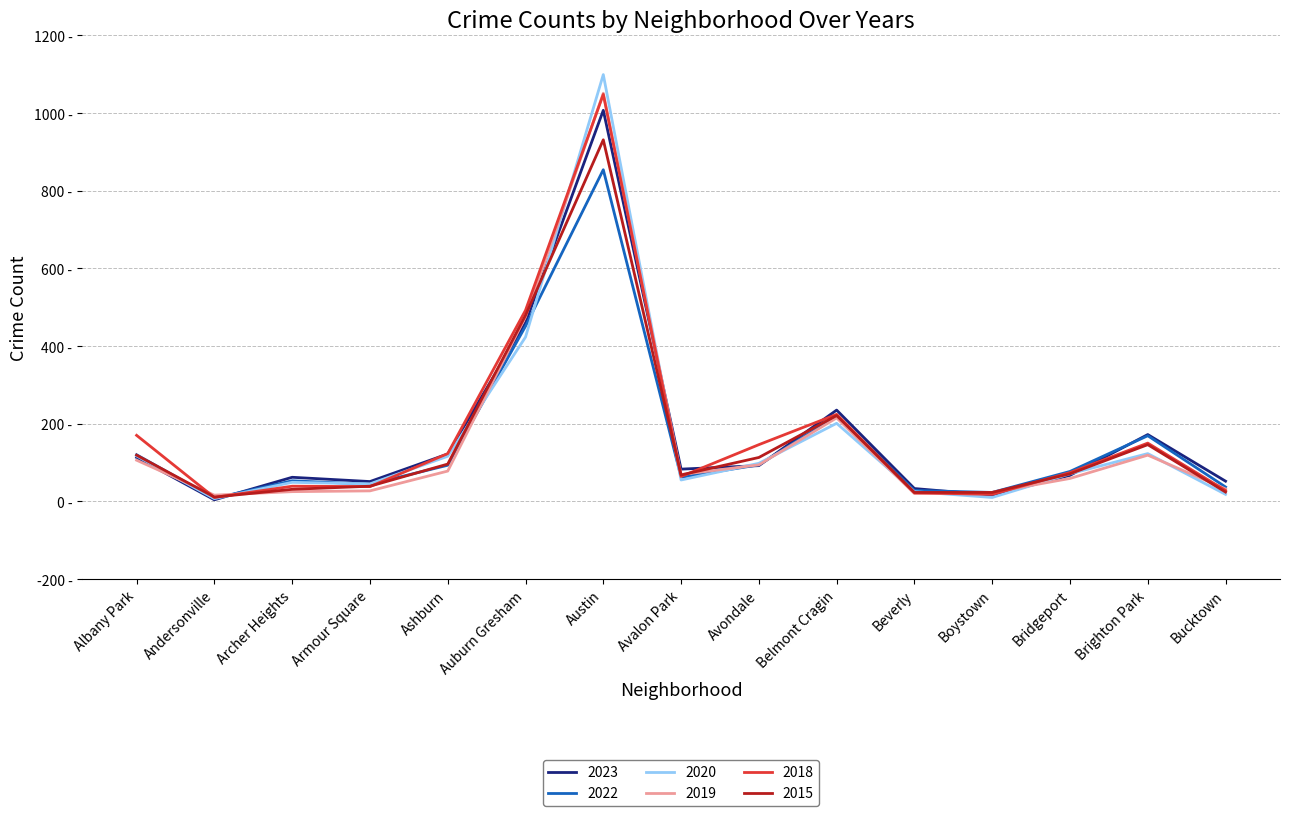

What is the value of the 2018 point at the 7th from the left?

1048